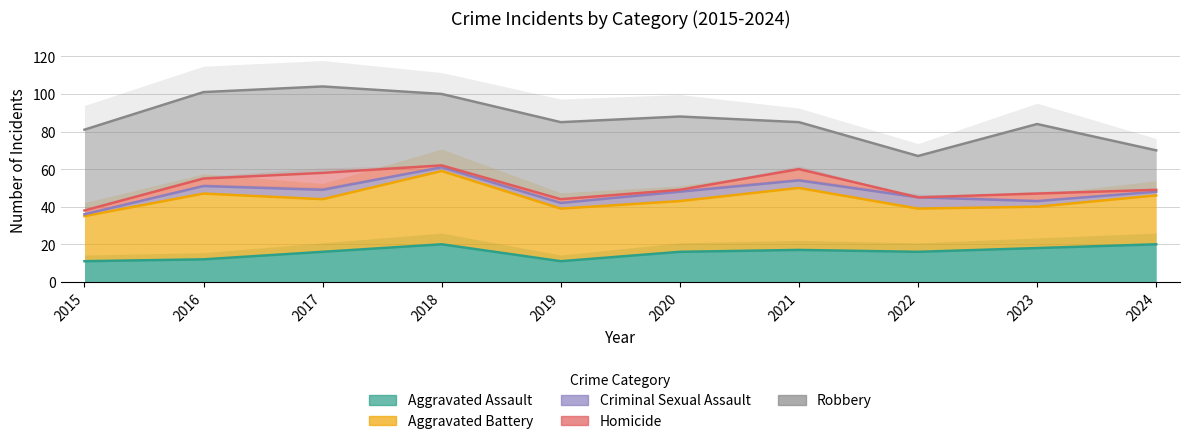

Does the chart have visible grid lines?

Yes